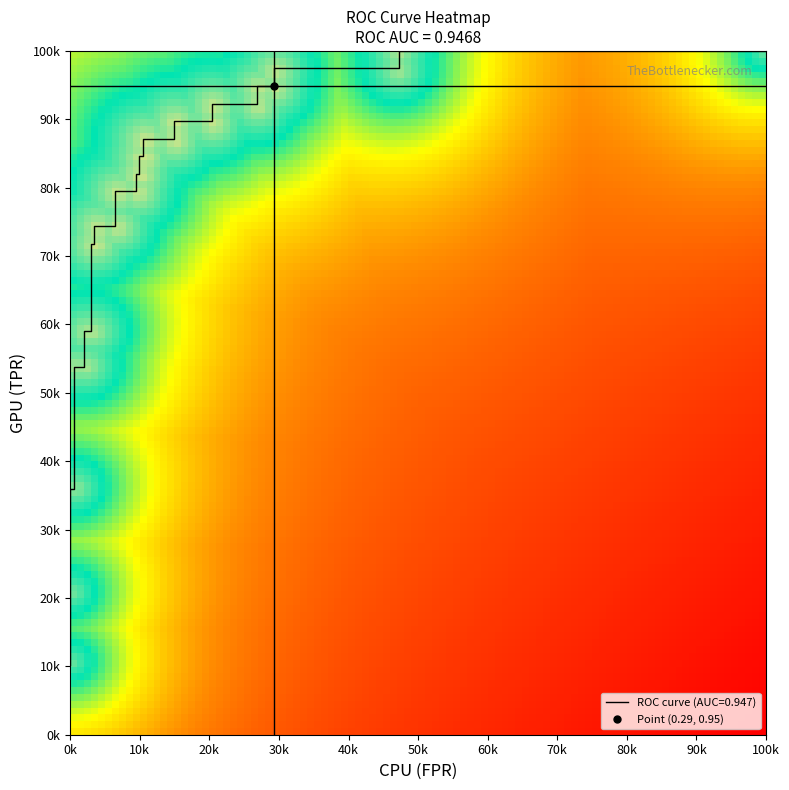

How many distinct data groups are displayed?

3